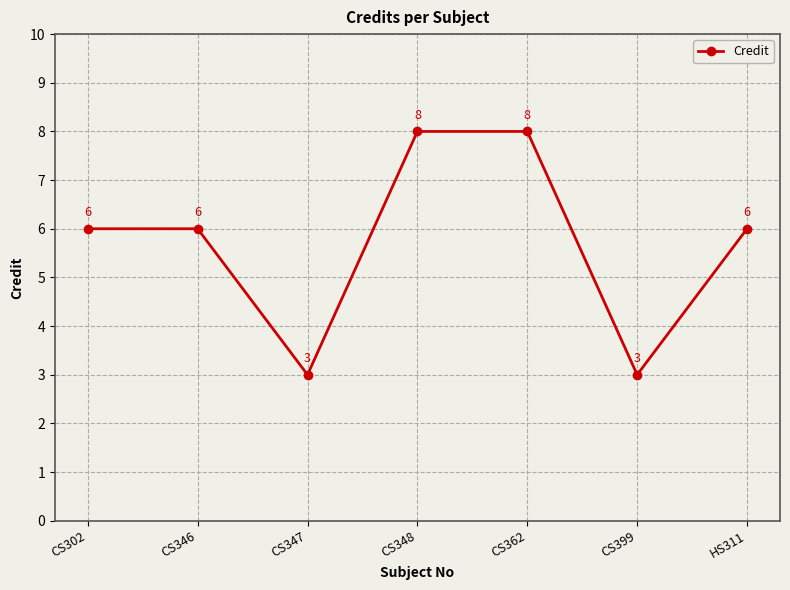

What is the average value?

6